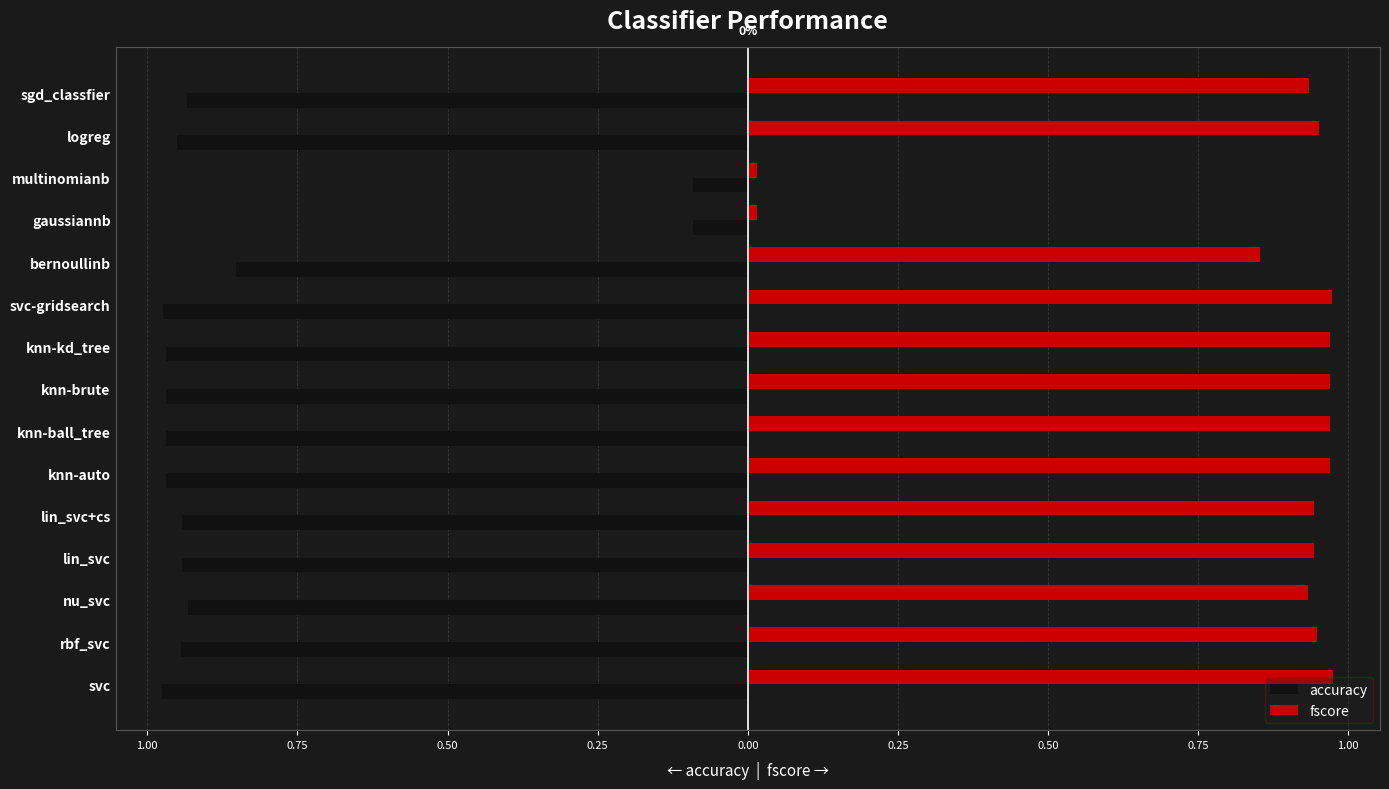

What is the sum of all fscore values?

12.4